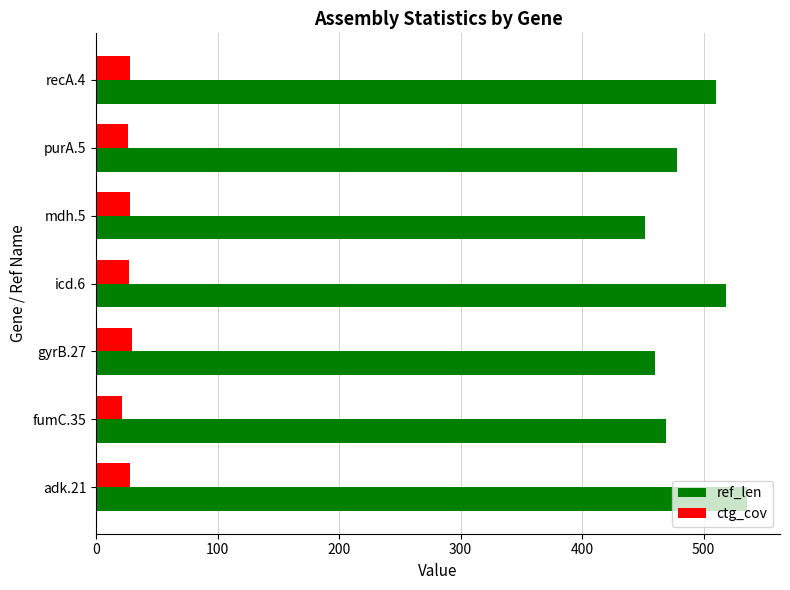

How many categories are shown in the chart?

7